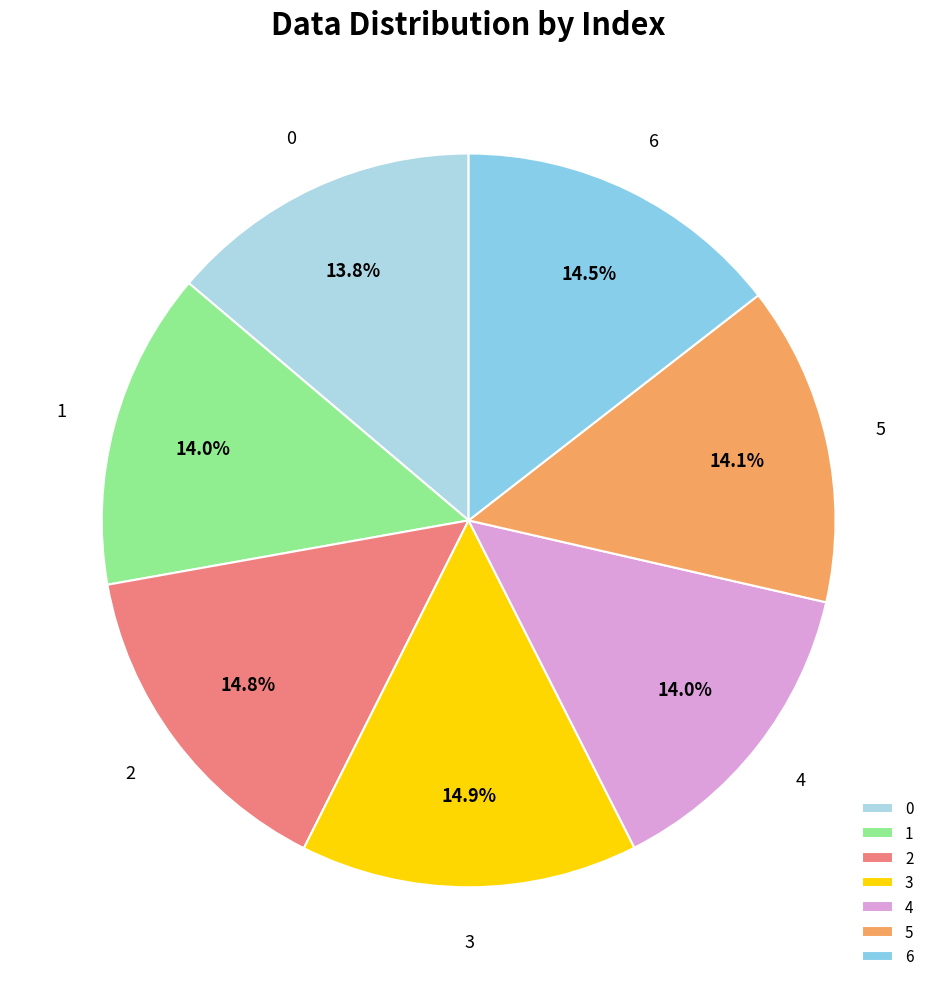

What percentage do 2 and 0 together represent?

28.6%